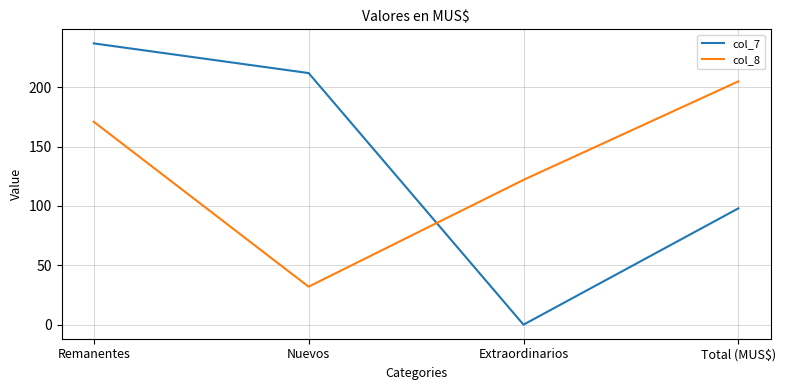

Between Nuevos and Extraordinarios, which series saw the biggest shift?

col_7